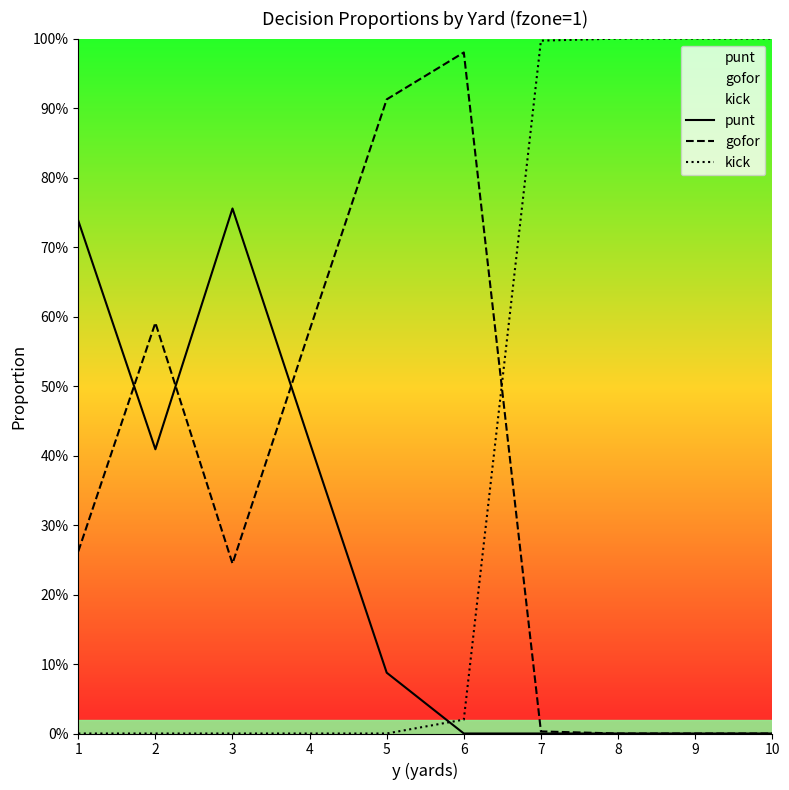

What is the average value of the gofor series?

0.4